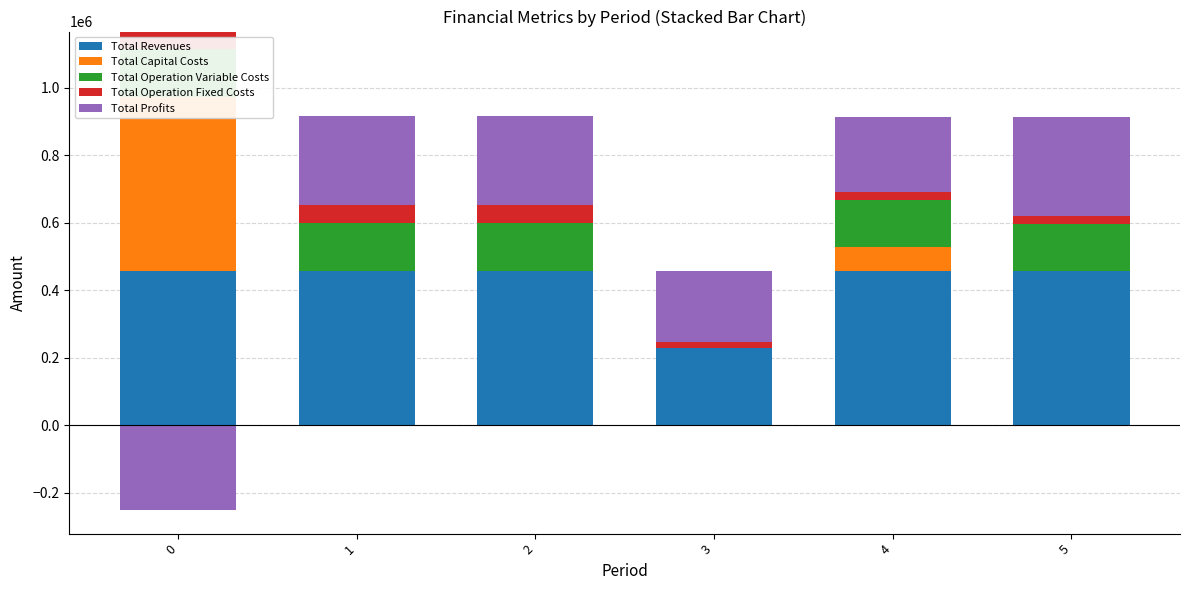

What are all the series names shown in the legend?

Total Revenues, Total Capital Costs, Total Operation Variable Costs, Total Operation Fixed Costs, Total Profits